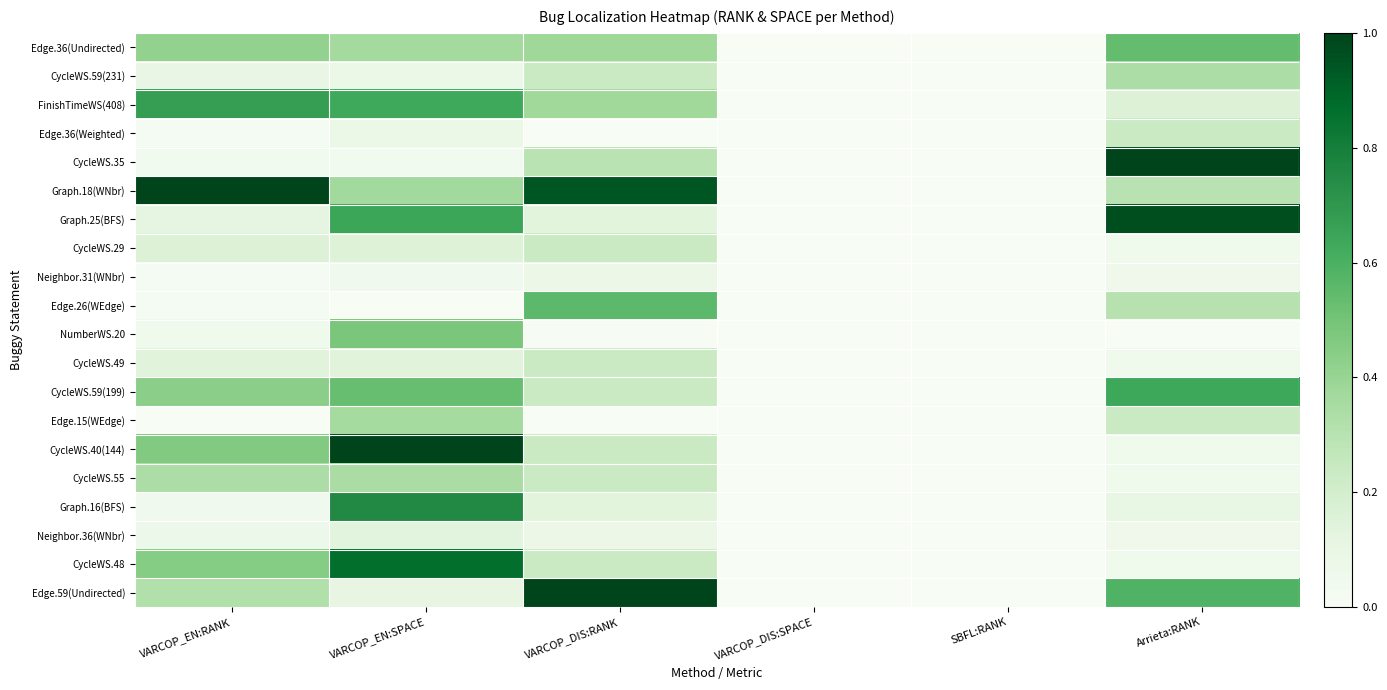

Reading left to right, transcribe all the data shown in this chart.

Edge.36(Undirected): VARCOP_EN:RANK=0.4	VARCOP_EN:SPACE=0.4	VARCOP_DIS:RANK=0.4	VARCOP_DIS:SPACE=0.0	SBFL:RANK=0.0	Arrieta:RANK=0.5
CycleWS.59(231): VARCOP_EN:RANK=0.1	VARCOP_EN:SPACE=0.1	VARCOP_DIS:RANK=0.2	VARCOP_DIS:SPACE=0.0	SBFL:RANK=0.0	Arrieta:RANK=0.3
FinishTimeWS(408): VARCOP_EN:RANK=0.7	VARCOP_EN:SPACE=0.6	VARCOP_DIS:RANK=0.4	VARCOP_DIS:SPACE=0.0	SBFL:RANK=0.0	Arrieta:RANK=0.2
Edge.36(Weighted): VARCOP_EN:RANK=0.0	VARCOP_EN:SPACE=0.1	VARCOP_DIS:RANK=0.0	VARCOP_DIS:SPACE=0.0	SBFL:RANK=0.0	Arrieta:RANK=0.2
CycleWS.35: VARCOP_EN:RANK=0.0	VARCOP_EN:SPACE=0.0	VARCOP_DIS:RANK=0.3	VARCOP_DIS:SPACE=0.0	SBFL:RANK=0.0	Arrieta:RANK=1.0
Graph.18(WNbr): VARCOP_EN:RANK=1.0	VARCOP_EN:SPACE=0.4	VARCOP_DIS:RANK=0.9	VARCOP_DIS:SPACE=0.0	SBFL:RANK=0.0	Arrieta:RANK=0.3
Graph.25(BFS): VARCOP_EN:RANK=0.1	VARCOP_EN:SPACE=0.6	VARCOP_DIS:RANK=0.1	VARCOP_DIS:SPACE=0.0	SBFL:RANK=0.0	Arrieta:RANK=1.0
CycleWS.29: VARCOP_EN:RANK=0.2	VARCOP_EN:SPACE=0.2	VARCOP_DIS:RANK=0.2	VARCOP_DIS:SPACE=0.0	SBFL:RANK=0.0	Arrieta:RANK=0.1
Neighbor.31(WNbr): VARCOP_EN:RANK=0.0	VARCOP_EN:SPACE=0.0	VARCOP_DIS:RANK=0.1	VARCOP_DIS:SPACE=0.0	SBFL:RANK=0.0	Arrieta:RANK=0.1
Edge.26(WEdge): VARCOP_EN:RANK=0.0	VARCOP_EN:SPACE=0.0	VARCOP_DIS:RANK=0.6	VARCOP_DIS:SPACE=0.0	SBFL:RANK=0.0	Arrieta:RANK=0.3
NumberWS.20: VARCOP_EN:RANK=0.1	VARCOP_EN:SPACE=0.5	VARCOP_DIS:RANK=0.0	VARCOP_DIS:SPACE=0.0	SBFL:RANK=0.0	Arrieta:RANK=0.0
CycleWS.49: VARCOP_EN:RANK=0.1	VARCOP_EN:SPACE=0.1	VARCOP_DIS:RANK=0.2	VARCOP_DIS:SPACE=0.0	SBFL:RANK=0.0	Arrieta:RANK=0.1
CycleWS.59(199): VARCOP_EN:RANK=0.4	VARCOP_EN:SPACE=0.5	VARCOP_DIS:RANK=0.2	VARCOP_DIS:SPACE=0.0	SBFL:RANK=0.0	Arrieta:RANK=0.6
Edge.15(WEdge): VARCOP_EN:RANK=0.0	VARCOP_EN:SPACE=0.4	VARCOP_DIS:RANK=0.0	VARCOP_DIS:SPACE=0.0	SBFL:RANK=0.0	Arrieta:RANK=0.2
CycleWS.40(144): VARCOP_EN:RANK=0.5	VARCOP_EN:SPACE=1.0	VARCOP_DIS:RANK=0.2	VARCOP_DIS:SPACE=0.0	SBFL:RANK=0.0	Arrieta:RANK=0.1
CycleWS.55: VARCOP_EN:RANK=0.3	VARCOP_EN:SPACE=0.3	VARCOP_DIS:RANK=0.2	VARCOP_DIS:SPACE=0.0	SBFL:RANK=0.0	Arrieta:RANK=0.1
Graph.16(BFS): VARCOP_EN:RANK=0.0	VARCOP_EN:SPACE=0.8	VARCOP_DIS:RANK=0.1	VARCOP_DIS:SPACE=0.0	SBFL:RANK=0.0	Arrieta:RANK=0.1
Neighbor.36(WNbr): VARCOP_EN:RANK=0.1	VARCOP_EN:SPACE=0.1	VARCOP_DIS:RANK=0.1	VARCOP_DIS:SPACE=0.0	SBFL:RANK=0.0	Arrieta:RANK=0.1
CycleWS.48: VARCOP_EN:RANK=0.5	VARCOP_EN:SPACE=0.9	VARCOP_DIS:RANK=0.2	VARCOP_DIS:SPACE=0.0	SBFL:RANK=0.0	Arrieta:RANK=0.1
Edge.59(Undirected): VARCOP_EN:RANK=0.3	VARCOP_EN:SPACE=0.1	VARCOP_DIS:RANK=1.0	VARCOP_DIS:SPACE=0.0	SBFL:RANK=0.0	Arrieta:RANK=0.6